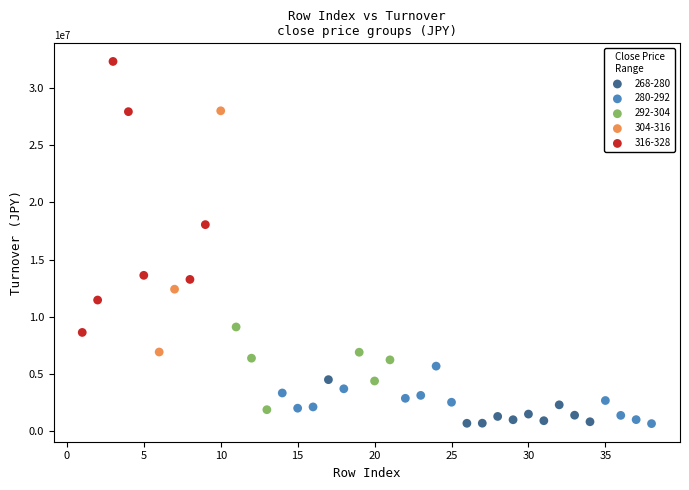

Which series reaches the maximum Y coordinate?

316-328